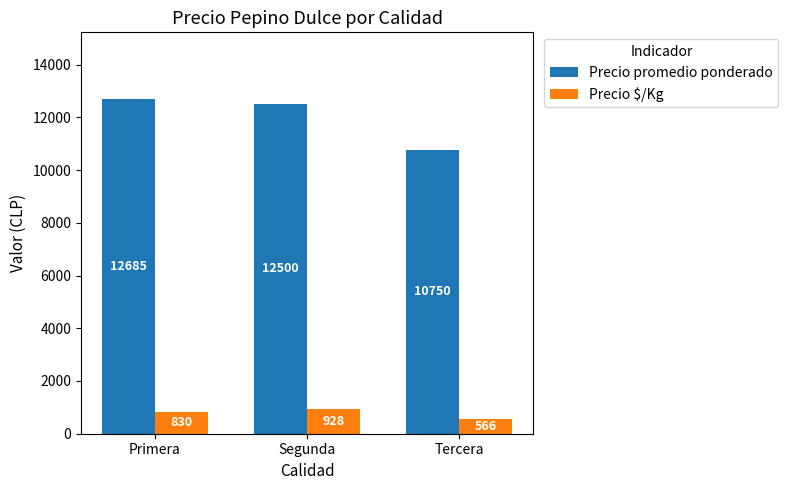

What is the sum of the Precio $/Kg values at Tercera and Primera?

1396